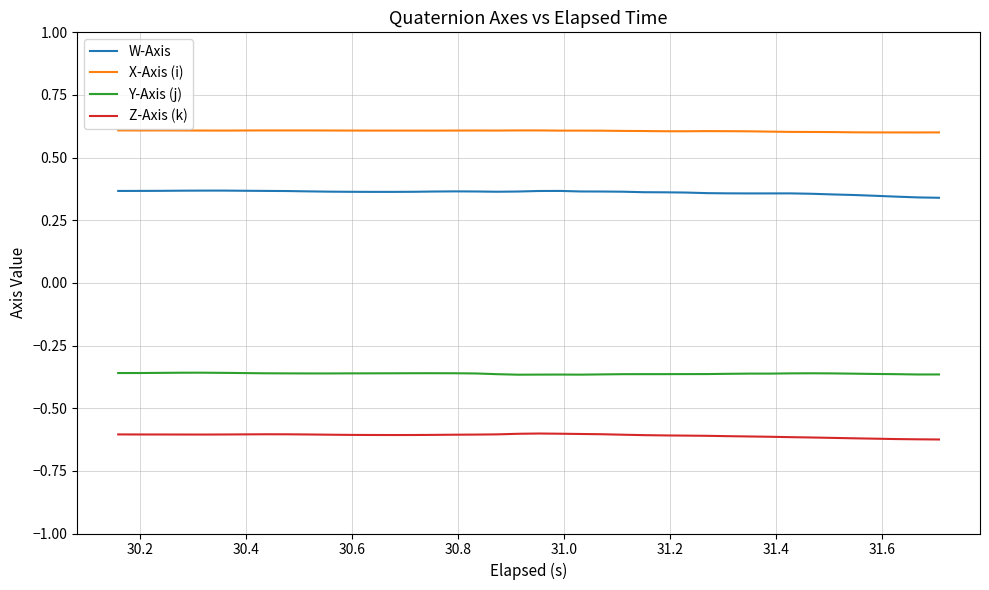

True or false: W-Axis has more than 2 points higher than both neighbors.

True